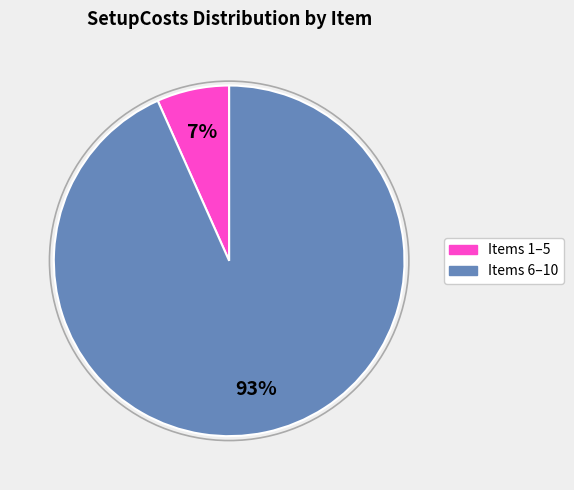

To the nearest percent, what is the average slice percentage?

50%